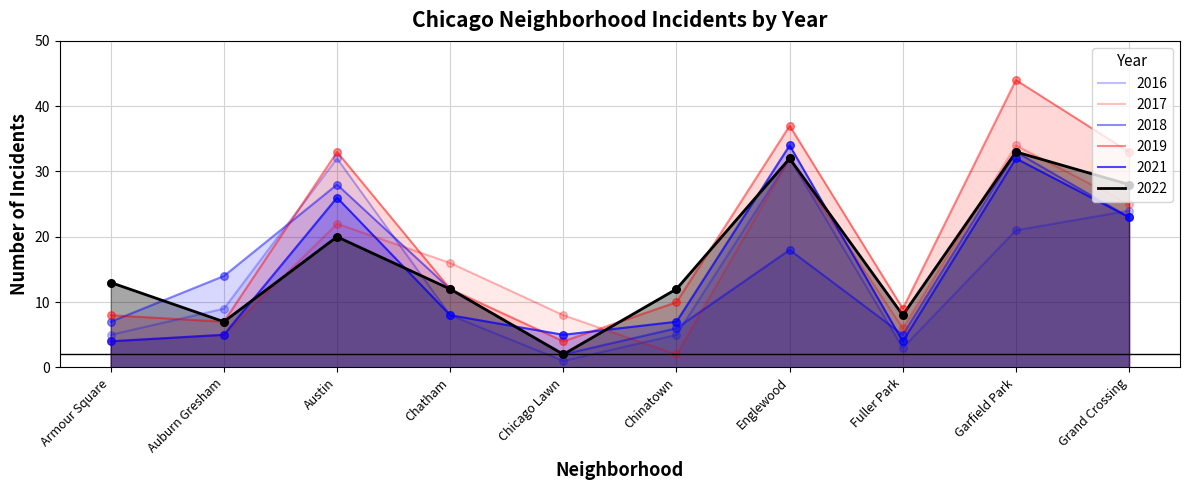

Which series contains the lowest Y value?

2016